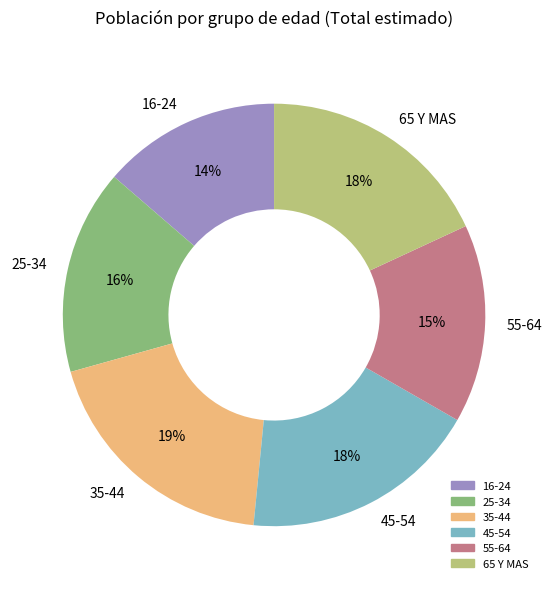

Between 45-54 and 55-64, which is larger?

45-54